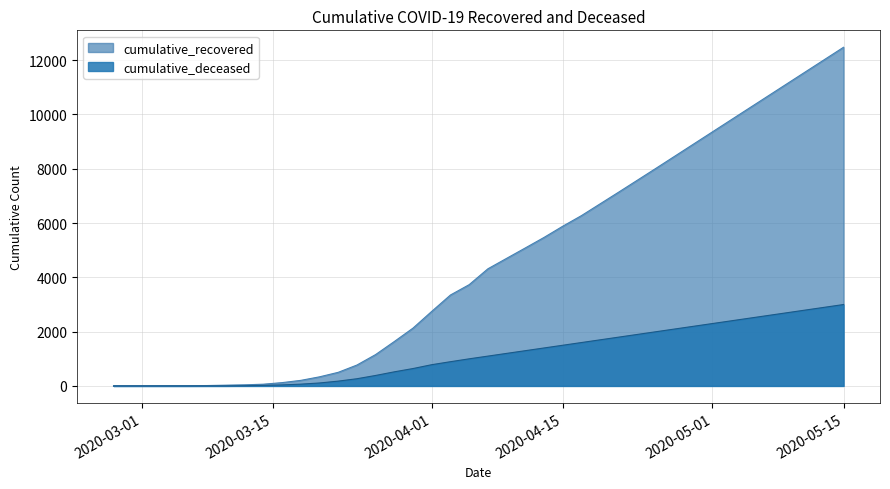

The cumulative_deceased series shows 385 at 2020-03-26. True or false?

True